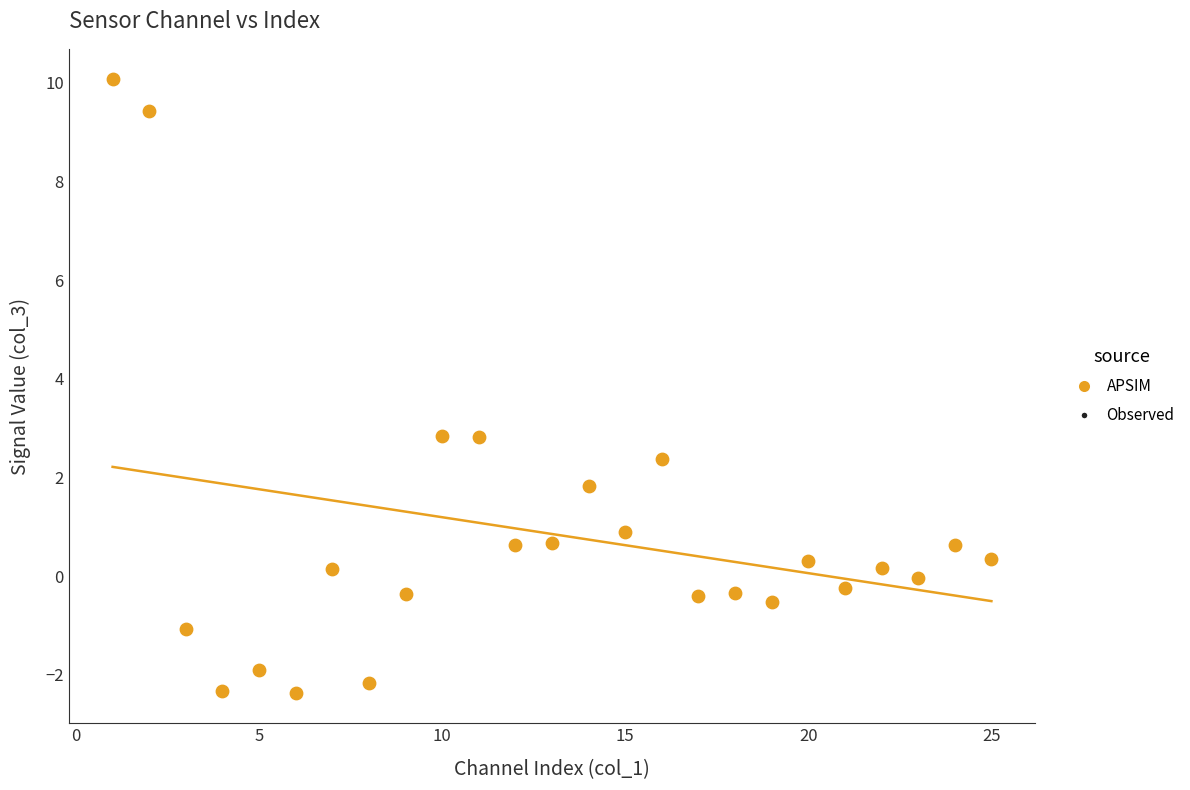

Count the number of points in this scatter plot.

25